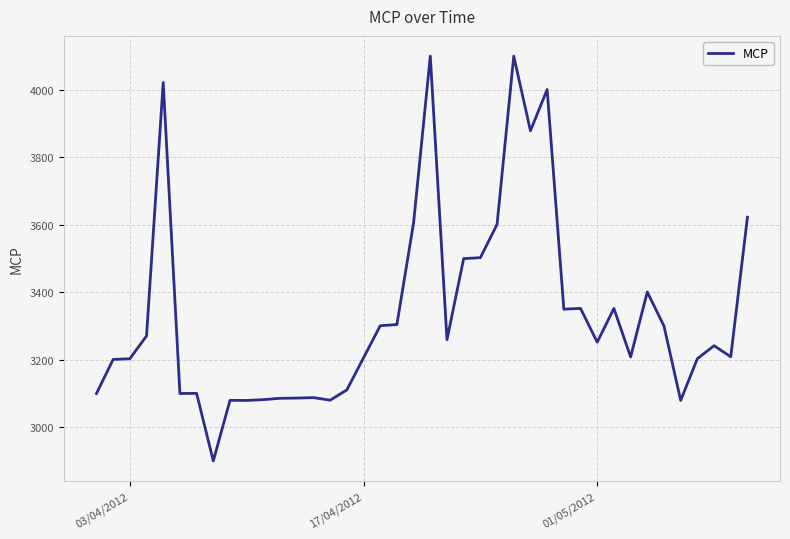

What is the greatest value displayed?

4099.1